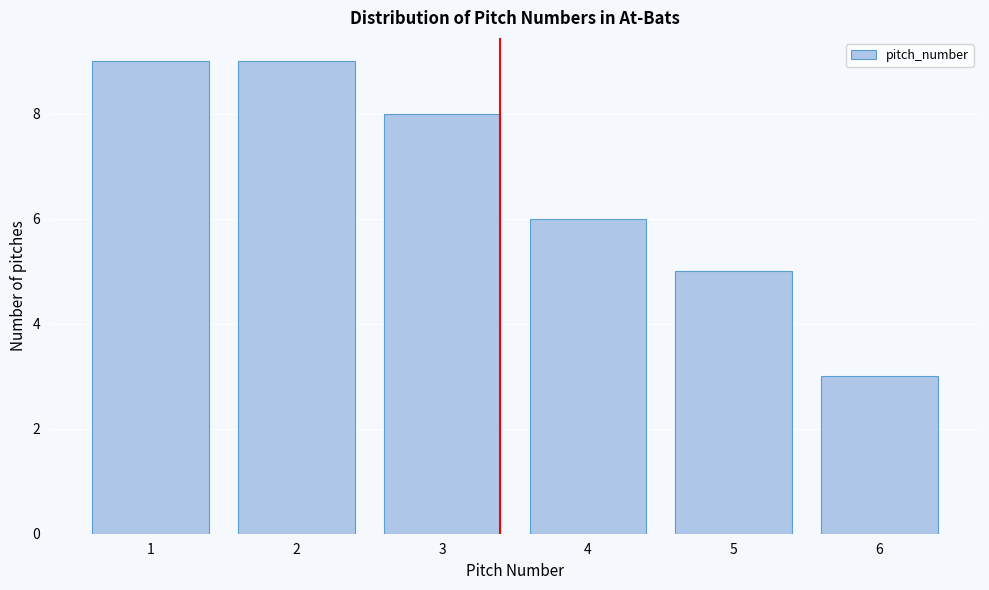

Reading left to right, what are all the values shown in this chart?

1=9	2=9	3=8	4=6	5=5	6=3